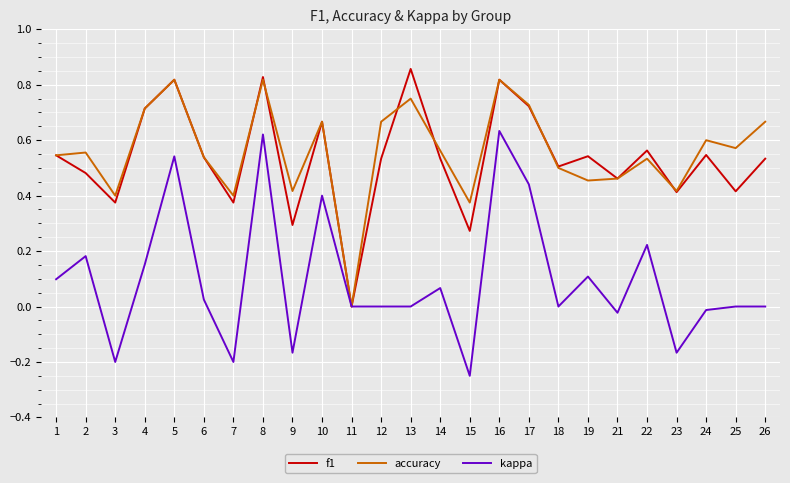

In f1, how many points are lower than both neighbors (excluding endpoints)?

9